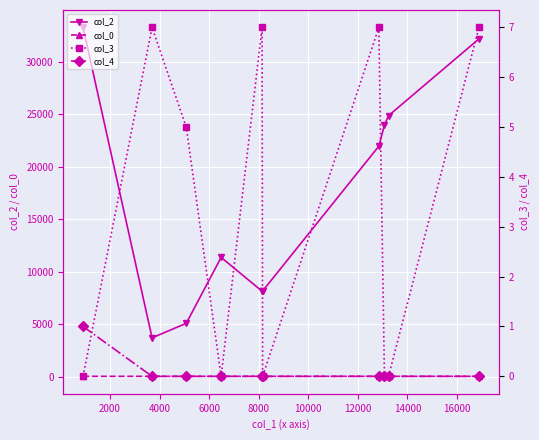

Which series has the widest spread of values?

col_2